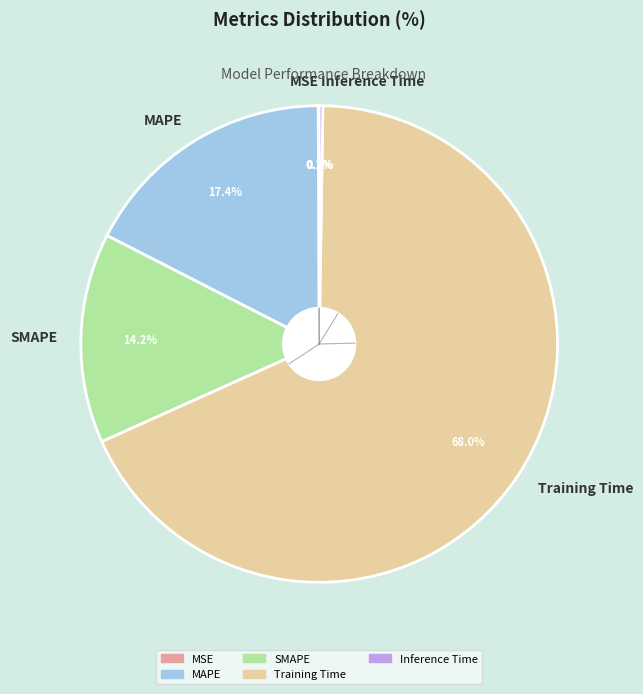

Which slice is the largest?

Training Time